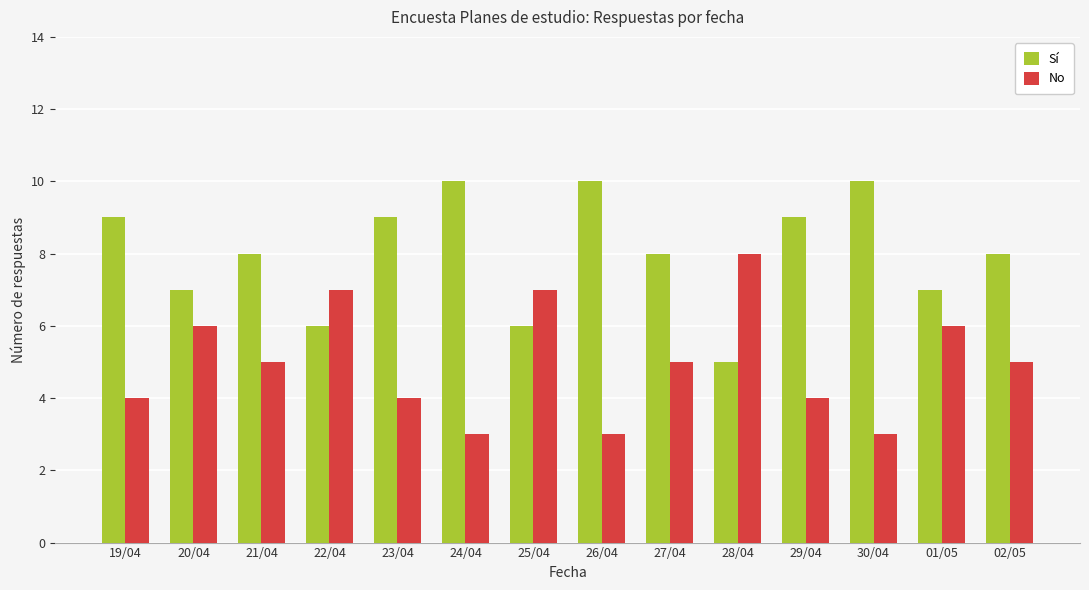

Read the Sí value at 28/04.

5